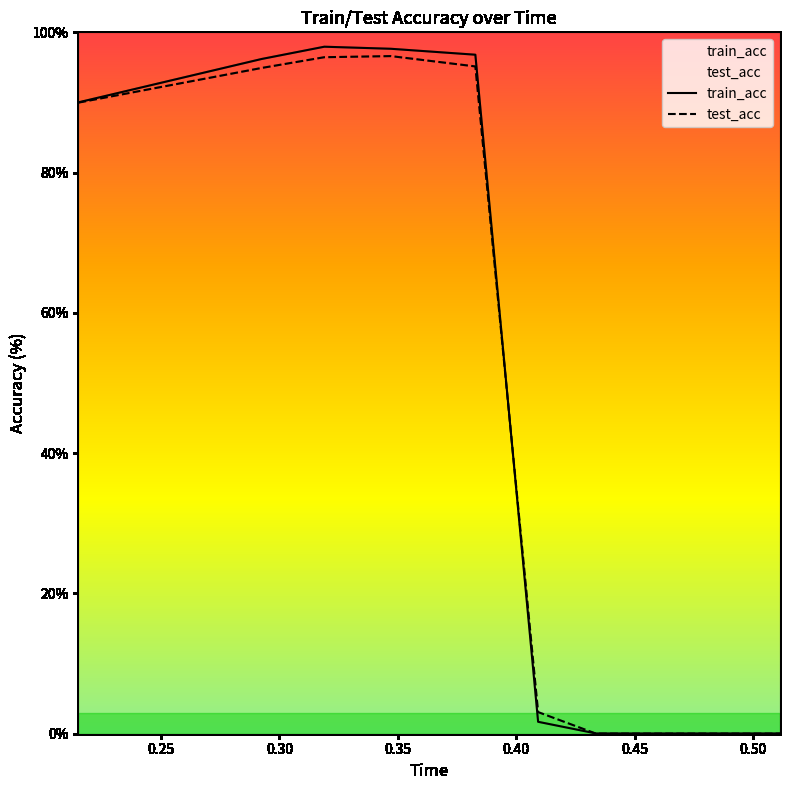

What is the difference between the second highest and minimum values in the test_acc series?

96.4